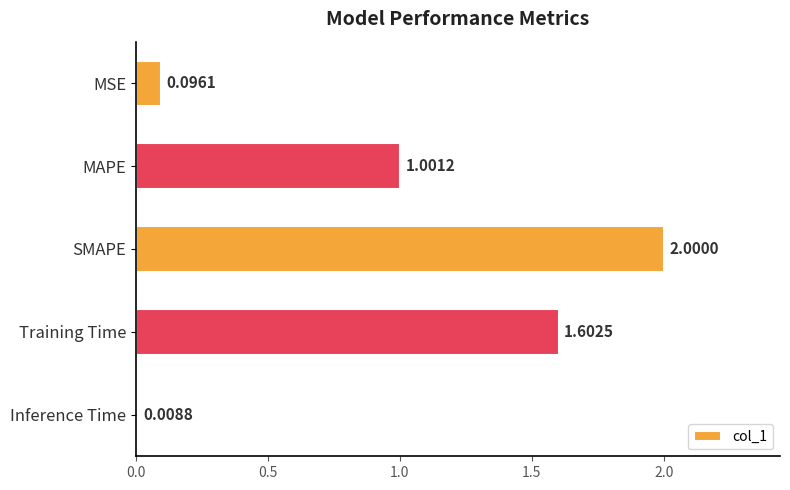

What is the change in value from SMAPE to Training Time?

-0.4